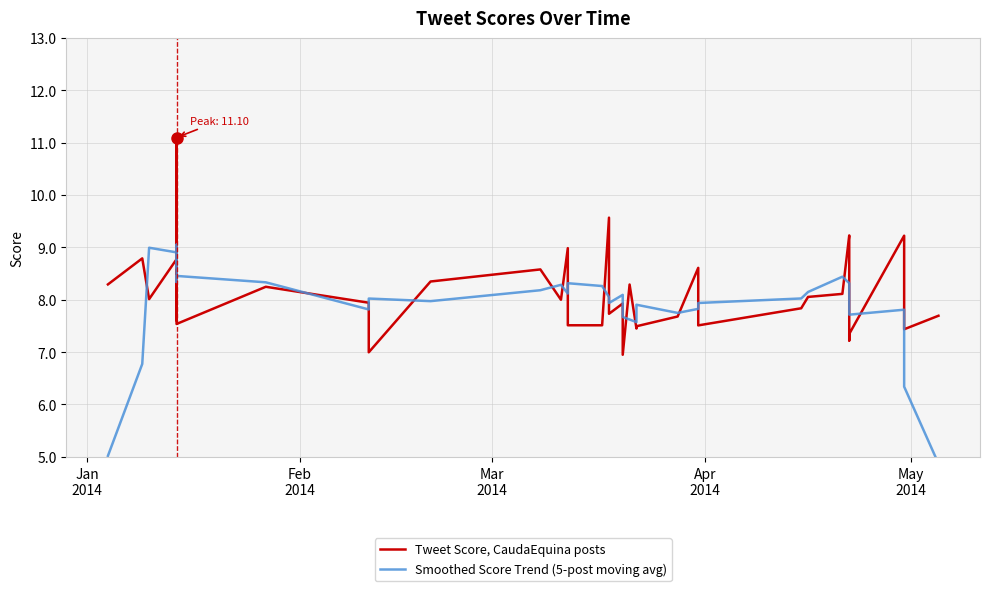

How many values in the Tweet Score, CaudaEquina posts series are below 7?

2